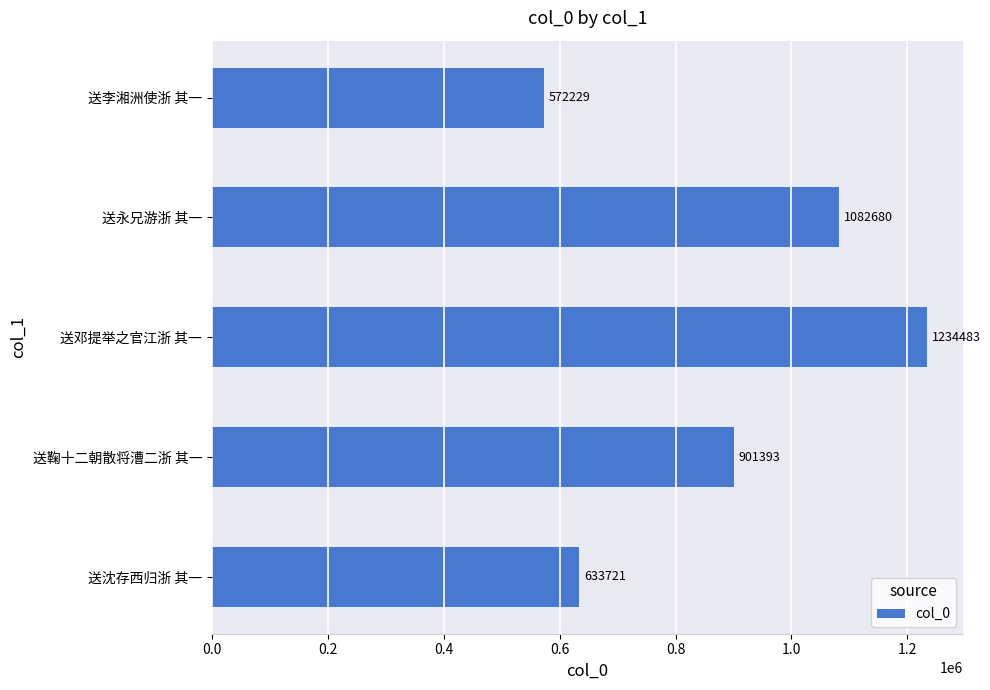

List the labels in order of value, smallest first.

送李湘洲使浙 其一, 送沈存西归浙 其一, 送鞠十二朝散将漕二浙 其一, 送永兄游浙 其一, 送邓提举之官江浙 其一